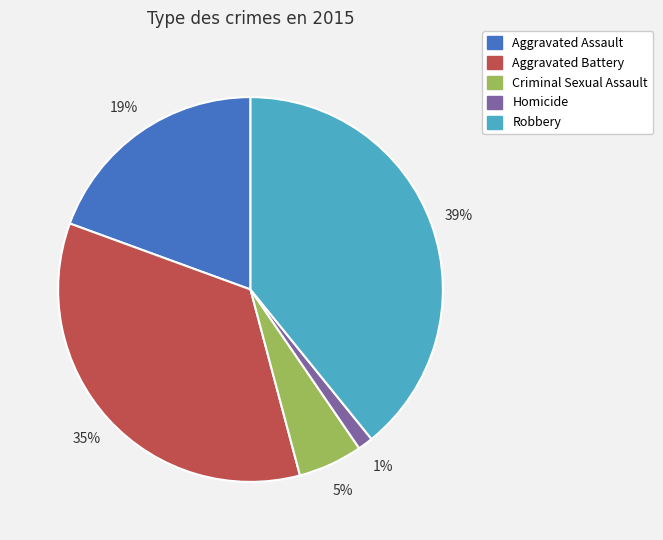

Which slice is the largest?

Robbery